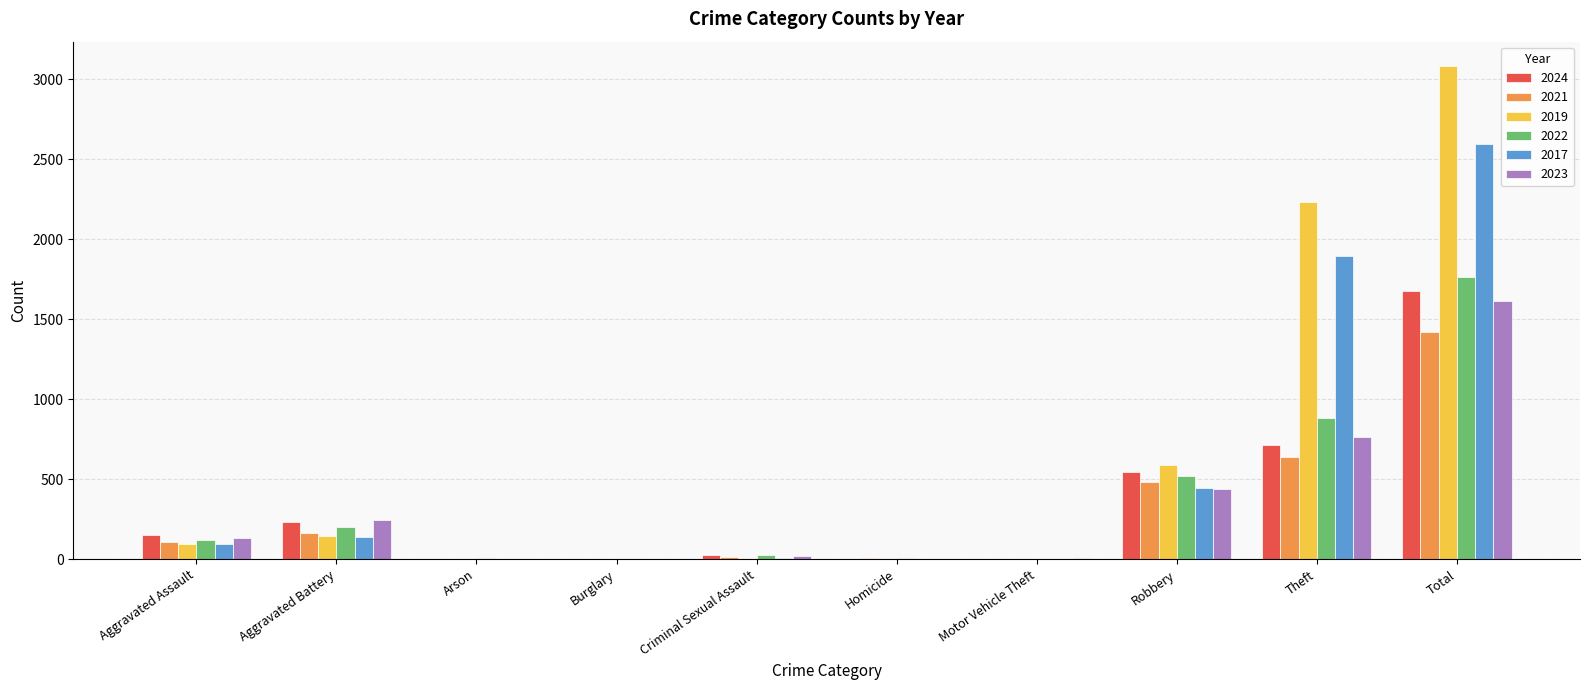

What is the sum of all 2024 values?

3348